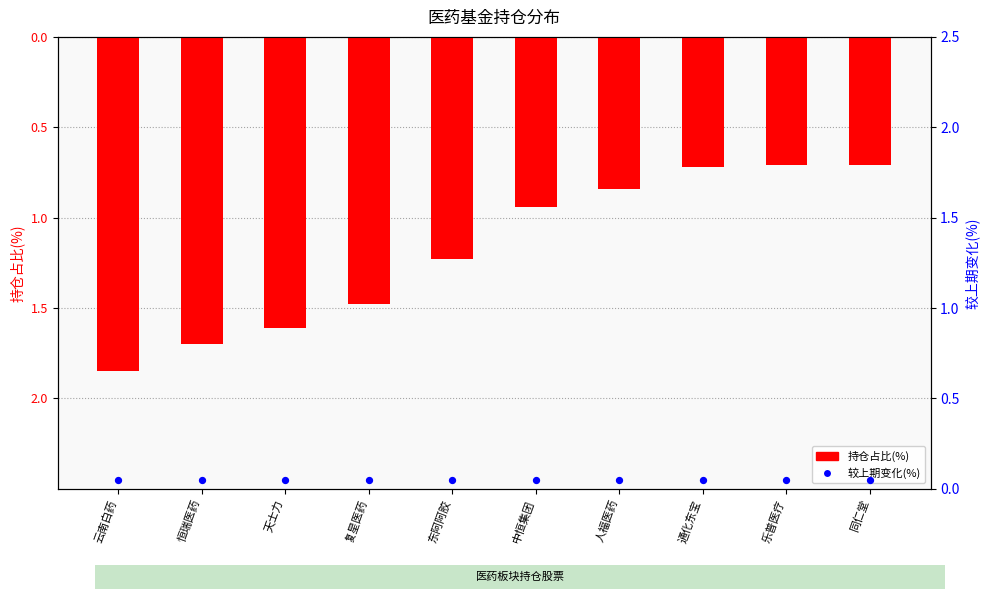

Which series has the largest total across all categories?

较上期变化(%)